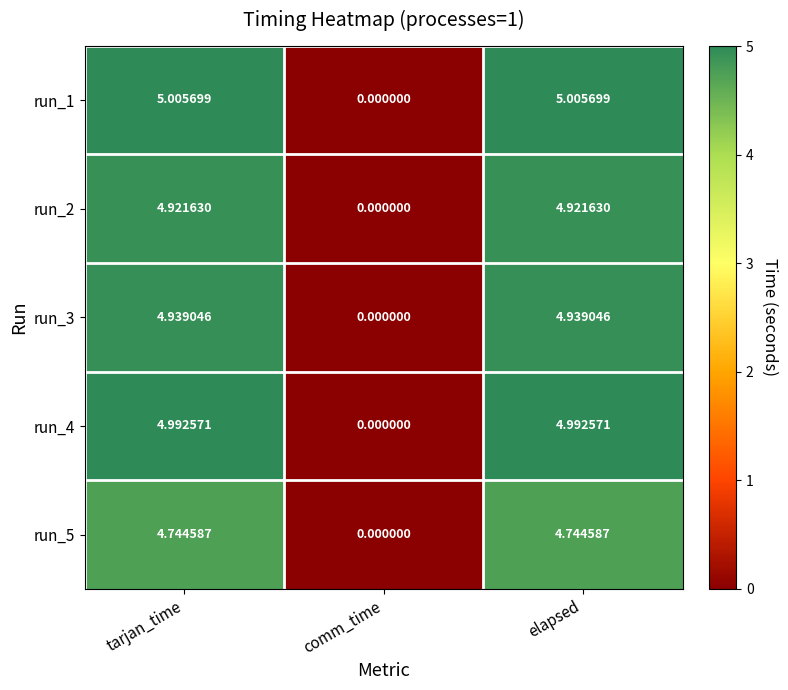

At which label does run_3 first exceed 4?

tarjan_time